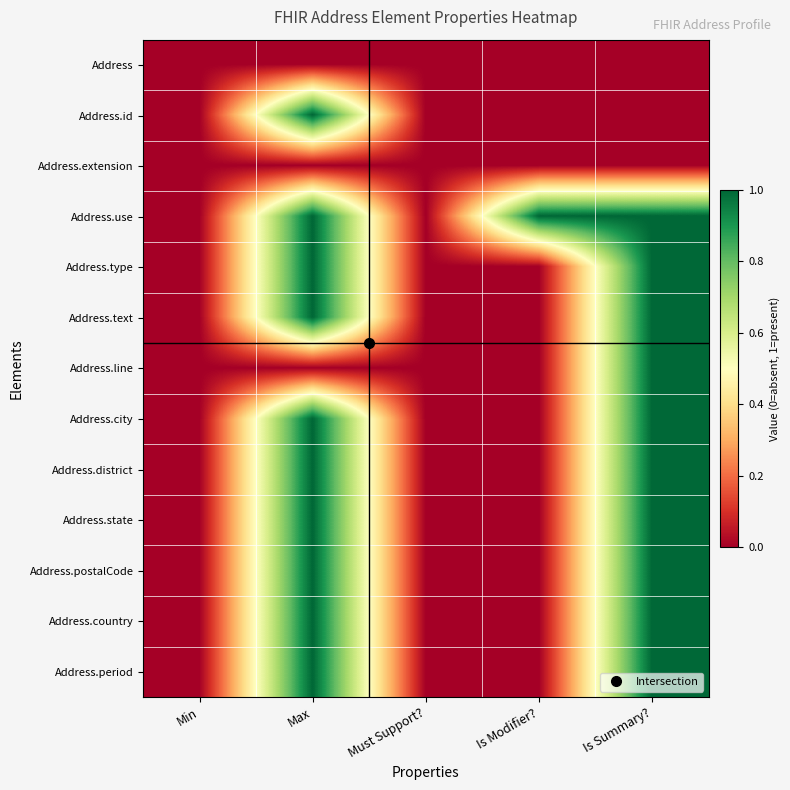

Between Must Support? and Min, which is larger?

Must Support?